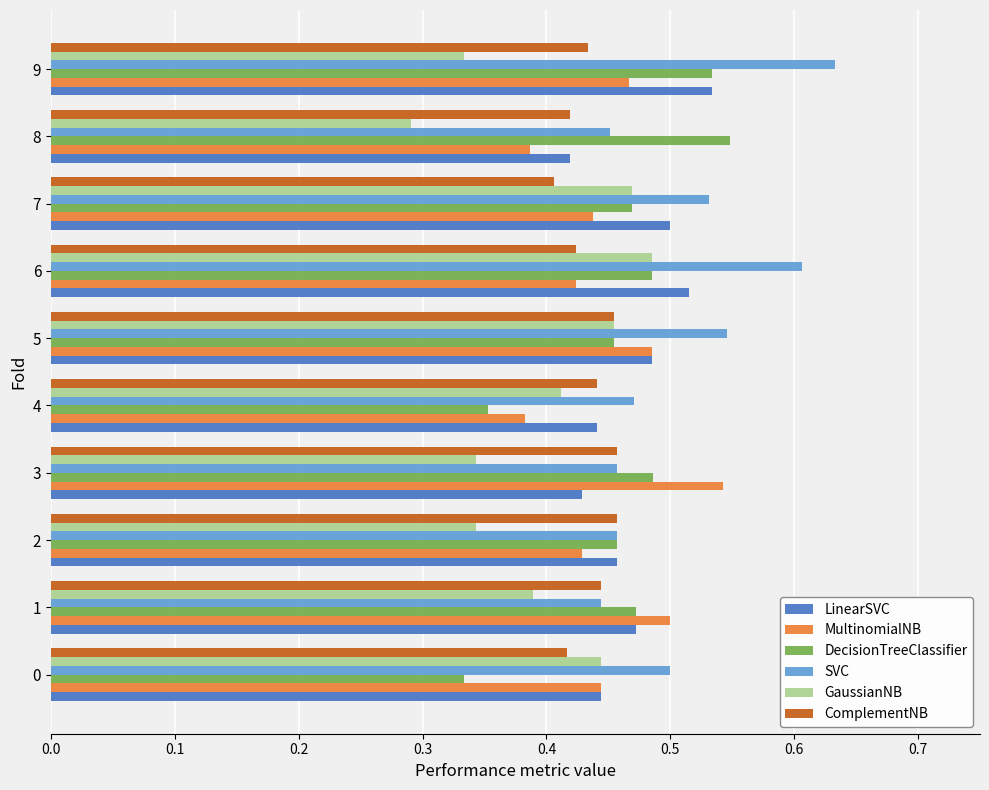

Which series has the largest total across all categories?

SVC